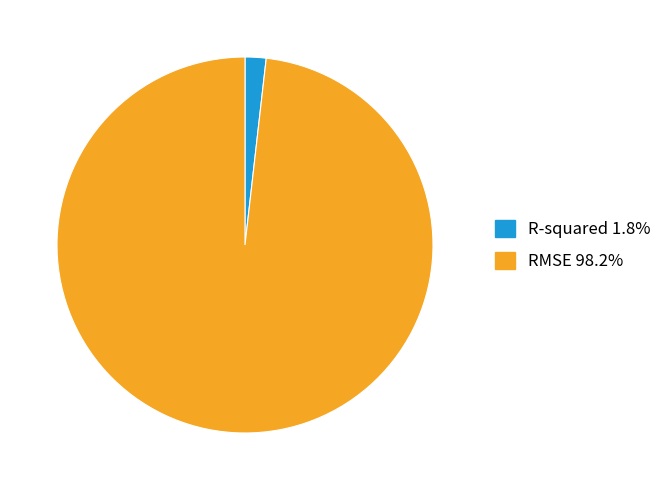

How many segments does this pie chart have?

2